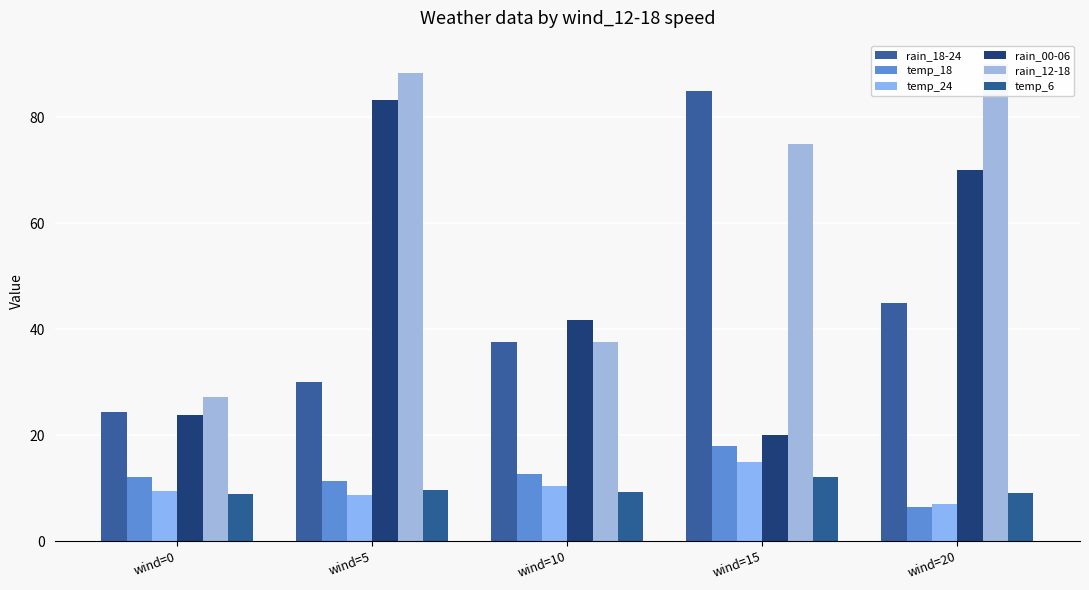

Is the value of temp_18 at wind=20 greater than the value of temp_24 at wind=5?

No